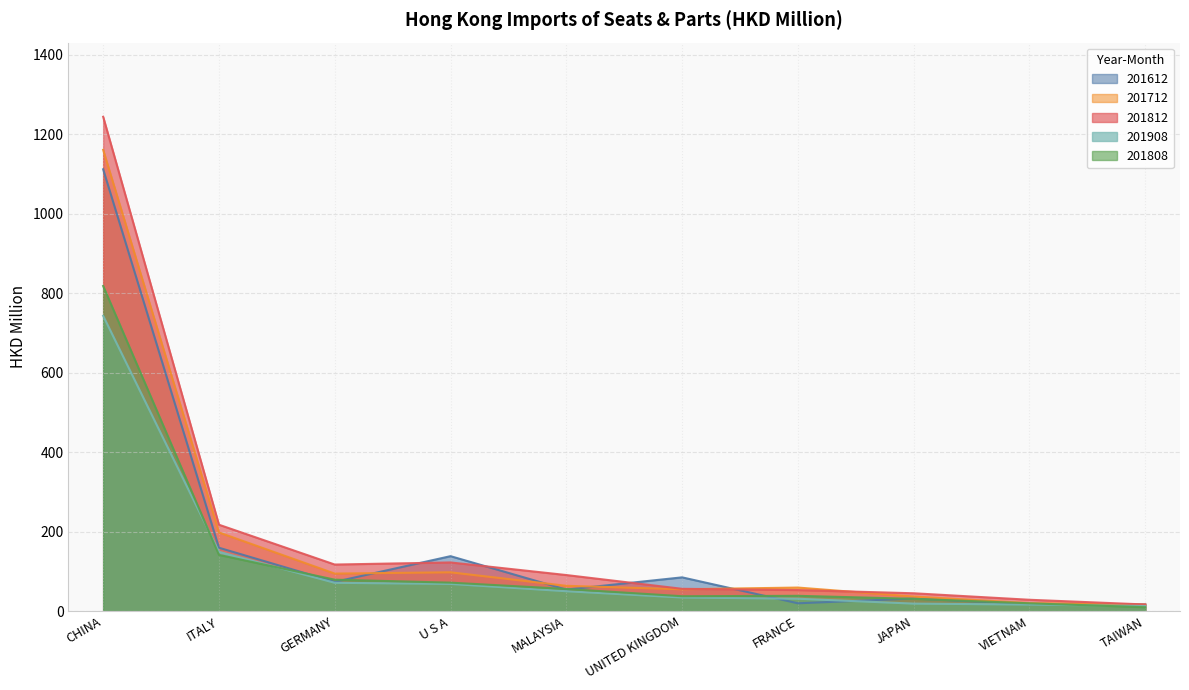

At how many categories does at least one series exceed 569?

1